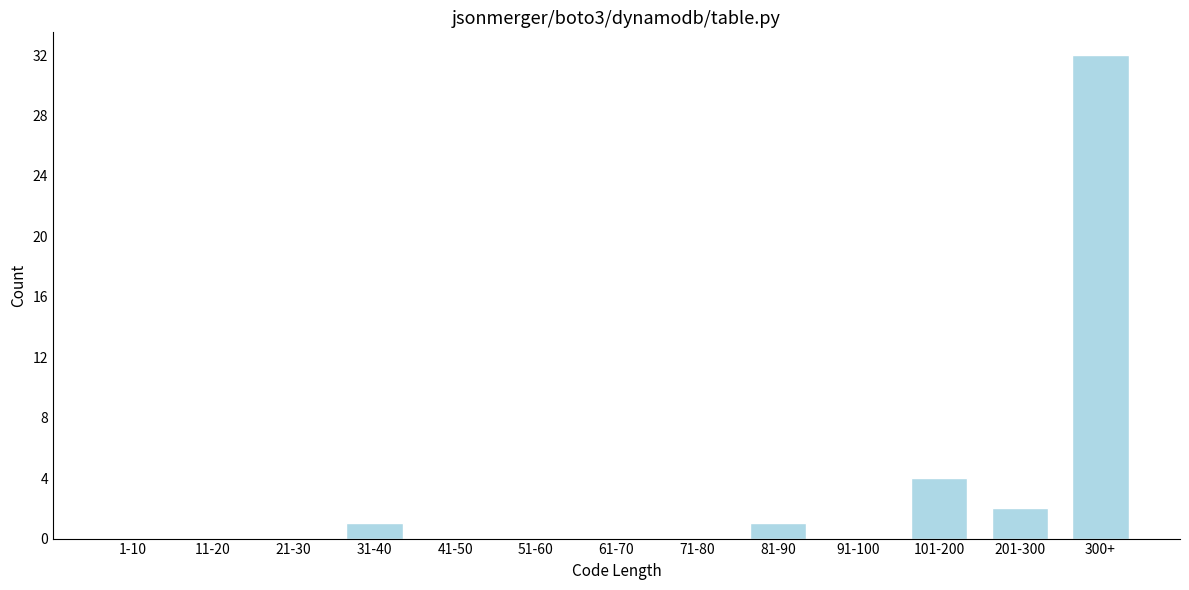

Reading left to right, transcribe all the data shown in this chart.

1-10=0	11-20=0	21-30=0	31-40=1	41-50=0	51-60=0	61-70=0	71-80=0	81-90=1	91-100=0	101-200=4	201-300=2	300+=32